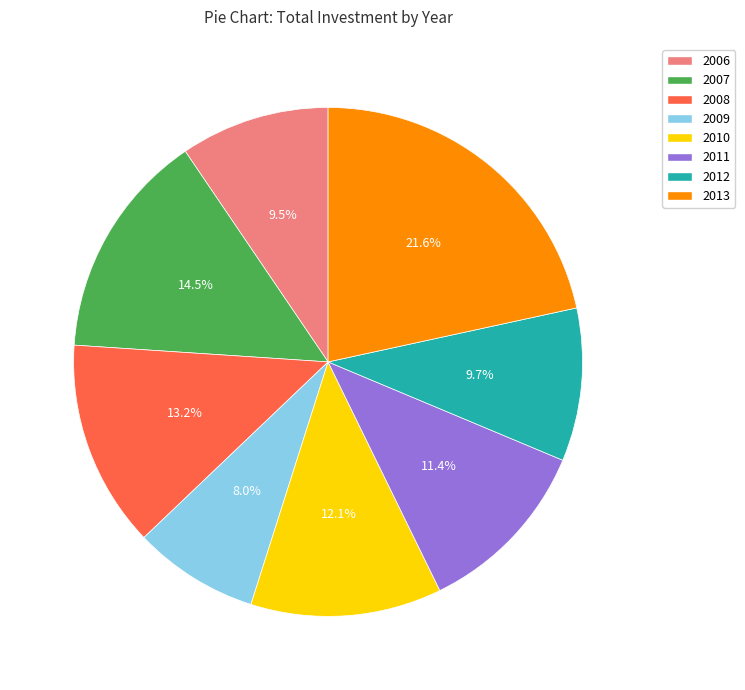

To the nearest percent, what percentage of the pie is 2012?

10%